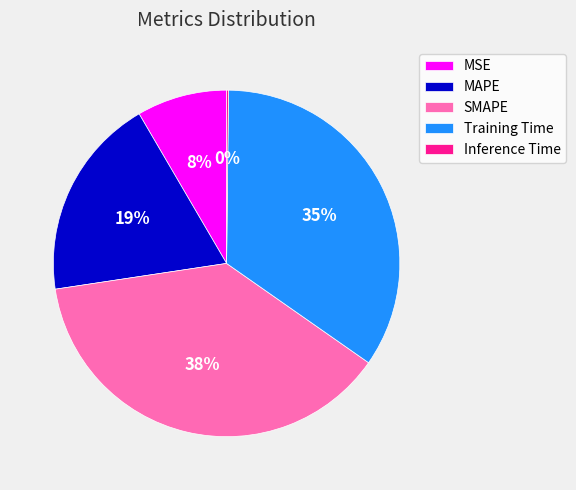

To the nearest percent, what percentage of the pie is MSE?

8%